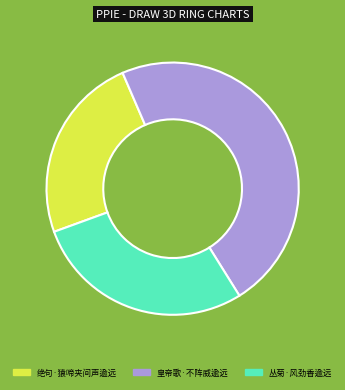

What is the ratio of the value at 丛菊·风劲香逾远 to the value at 绝句·猿啼夹间声逾远?

1.2